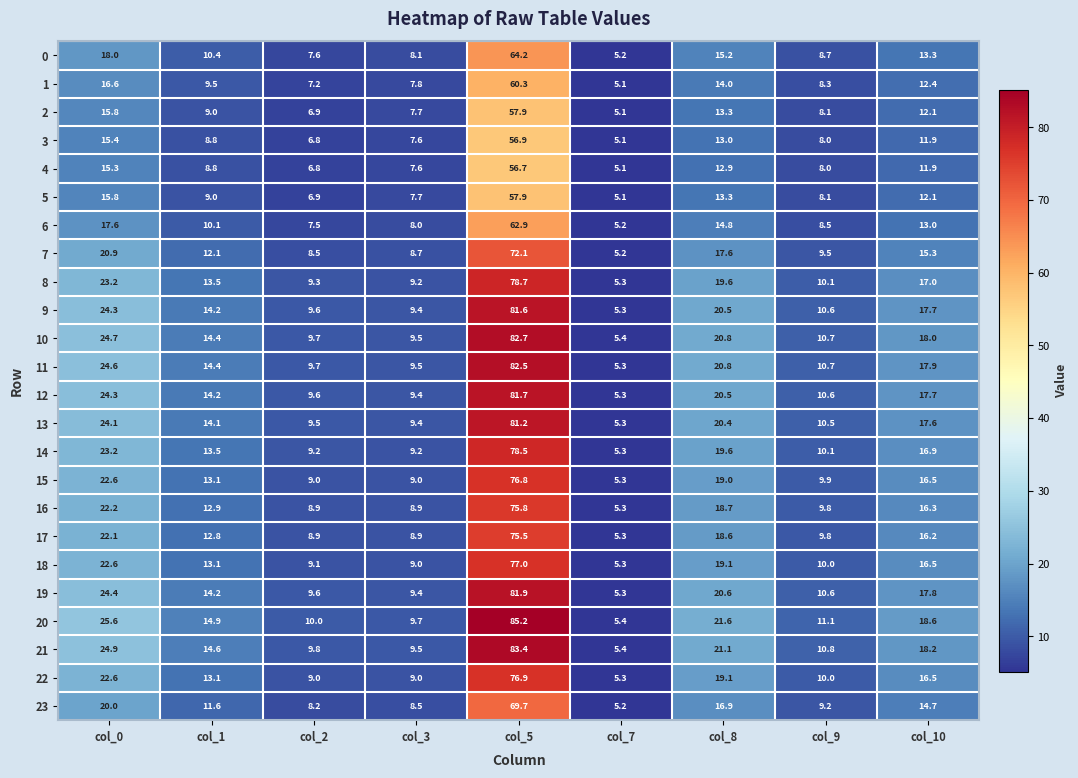

At how many categories does at least one series exceed 67?

1